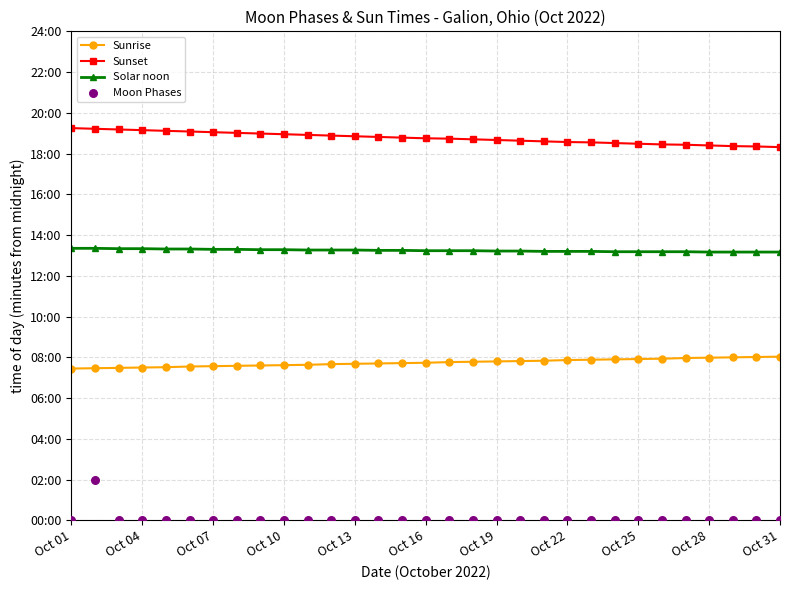

Which series has the largest total across all categories?

Sunset